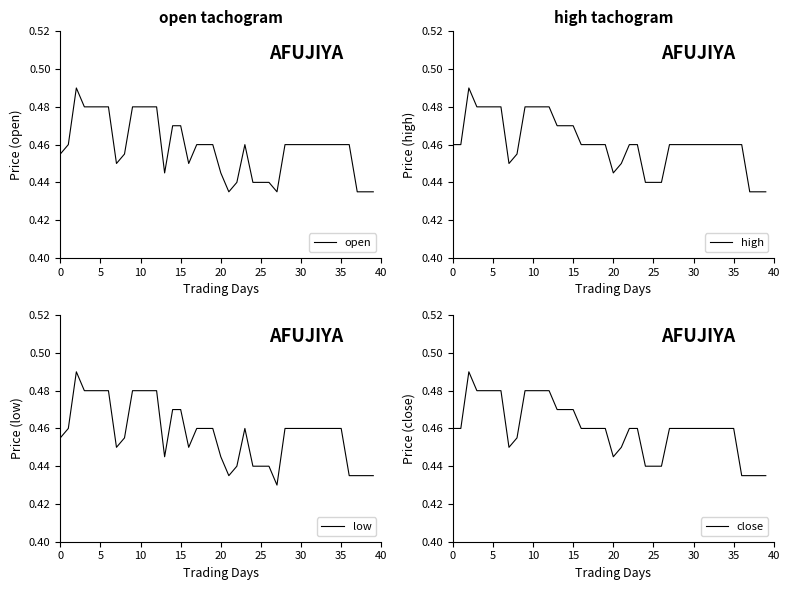

What is the lowest value of the close series?

0.4